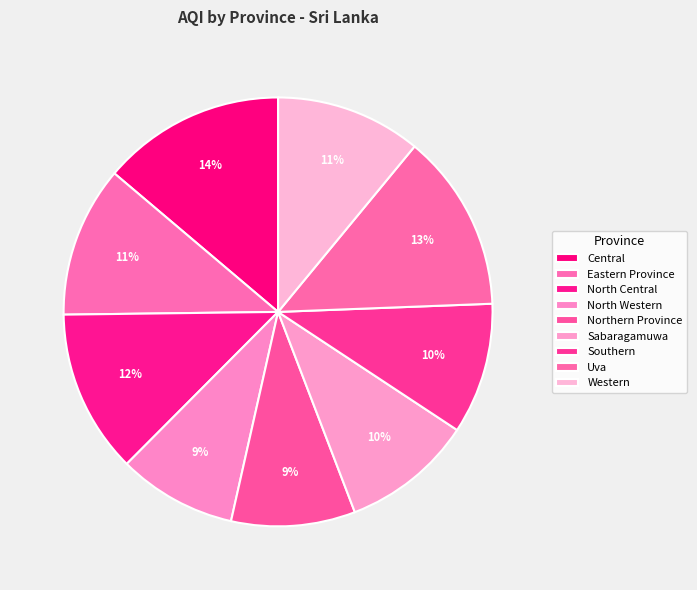

Is there a majority slice in this chart?

No